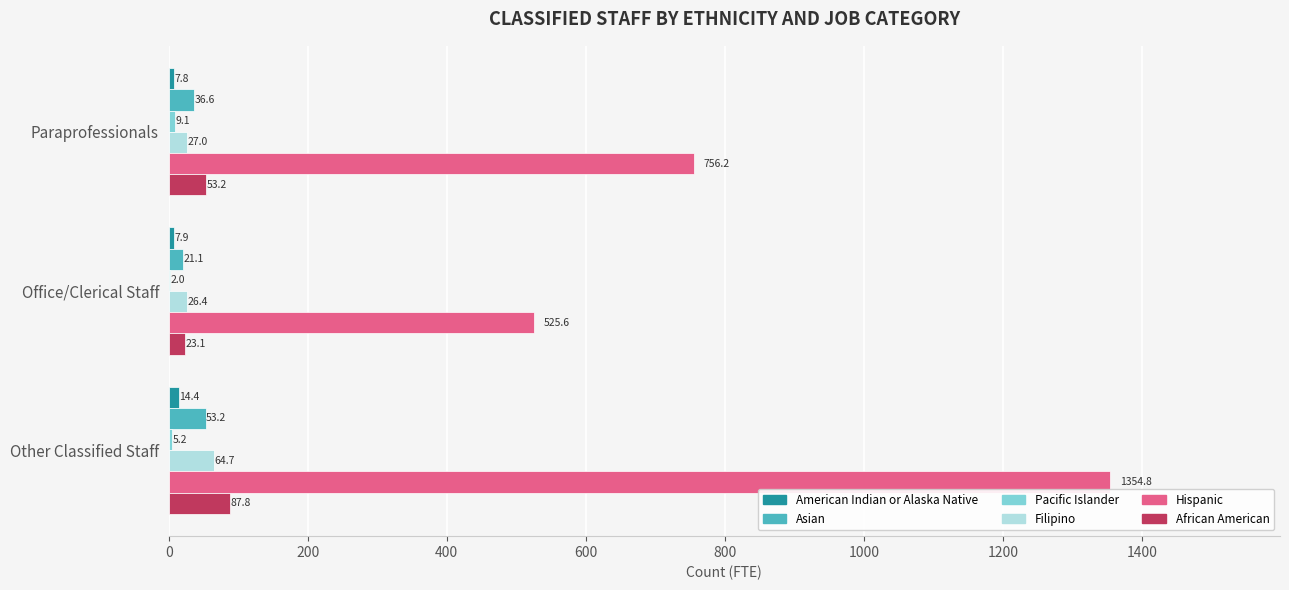

Between Office/Clerical Staff and Other Classified Staff, which series saw the biggest shift?

Hispanic